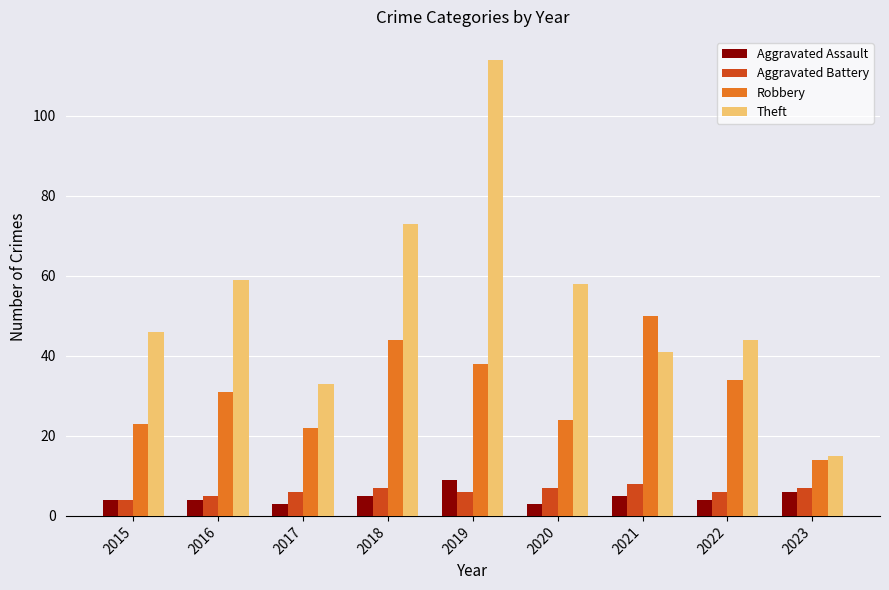

What is the difference between the highest and lowest values at 2021?

45